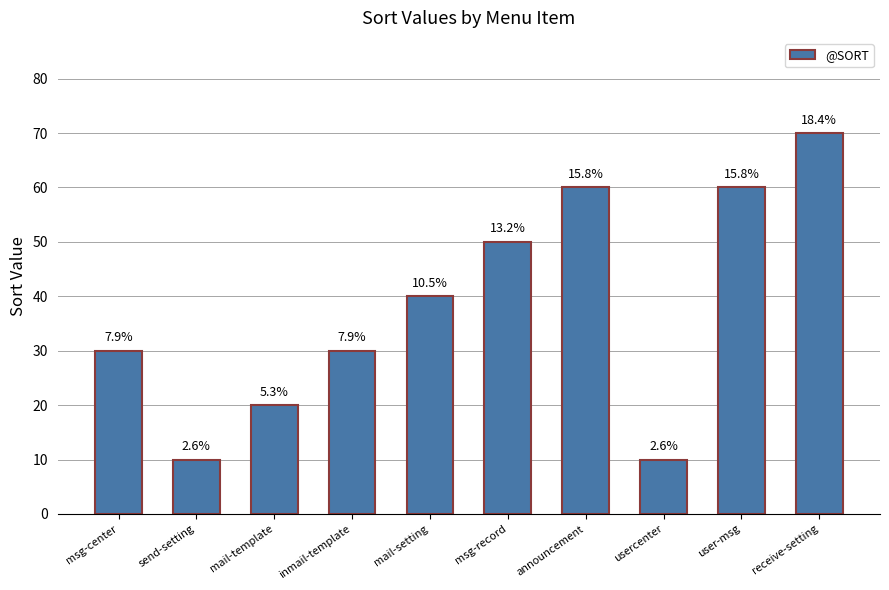

Are the bars horizontal?

No